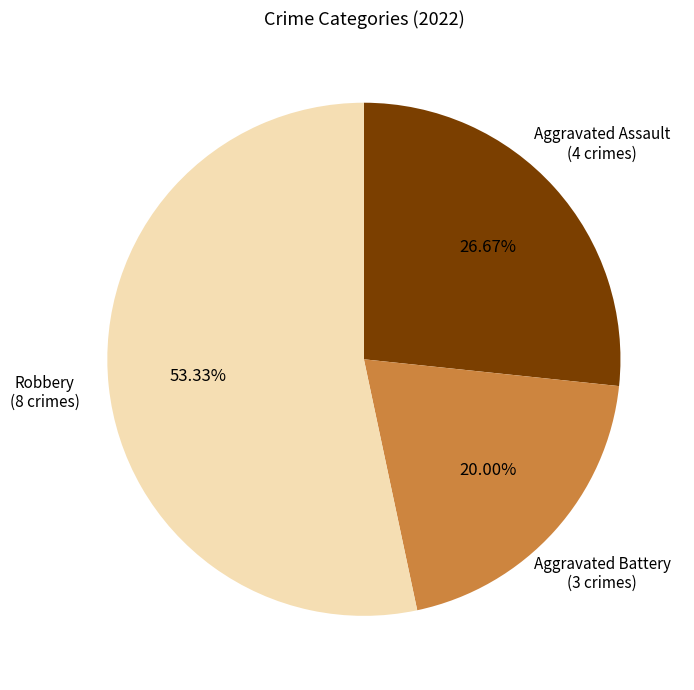

Count the number of slices in the pie.

3